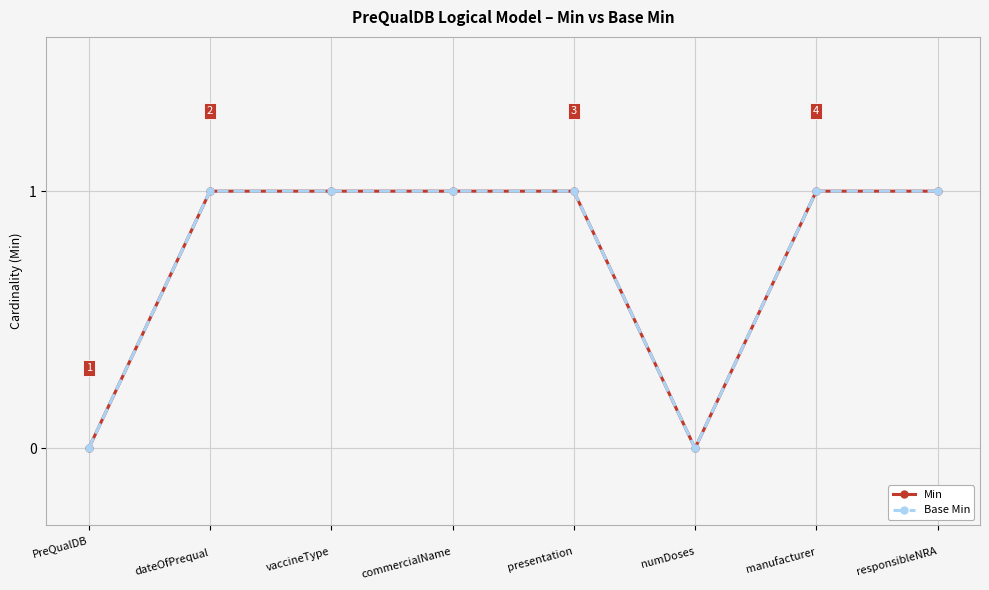

What is the greatest value displayed?

1